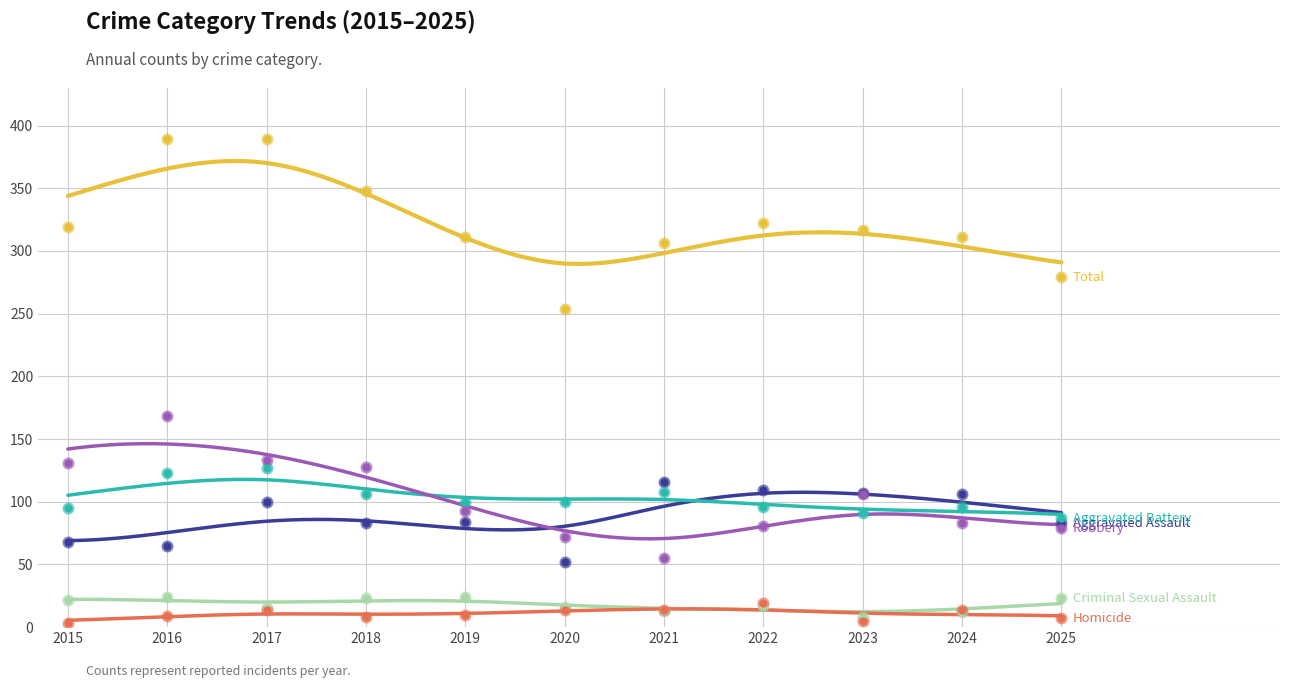

What is the total value across all series at 2017?

778